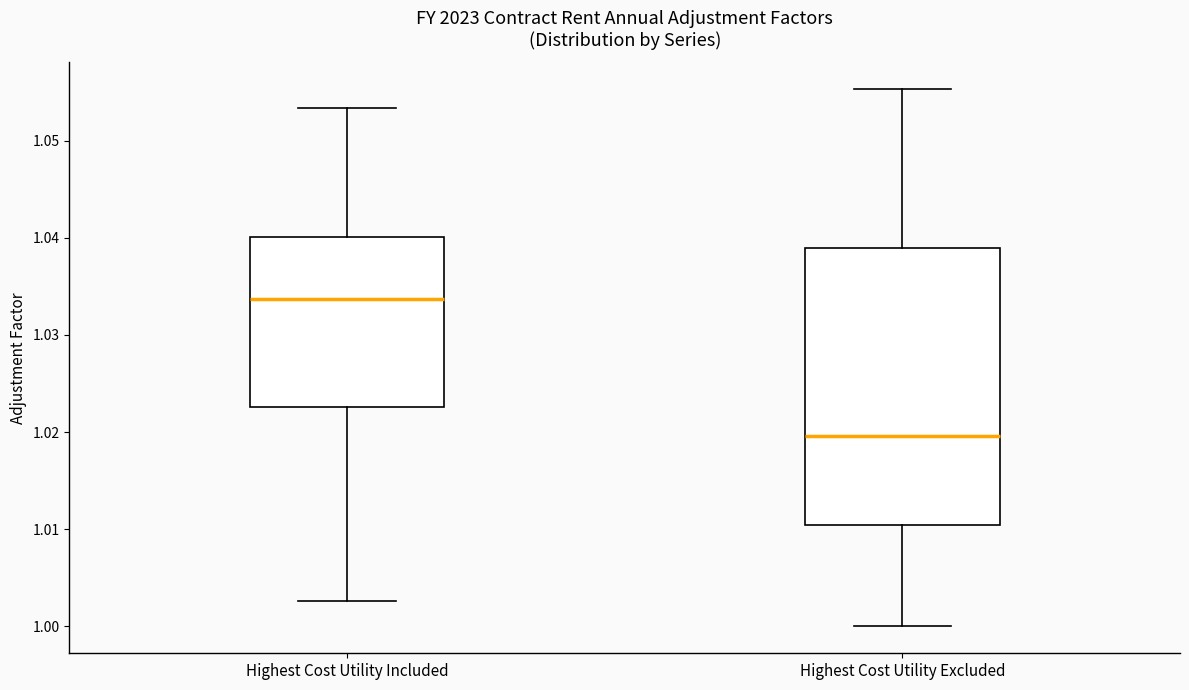

Comparing the boxes themselves (not the whiskers), which one is the tallest?

Highest Cost Utility Excluded